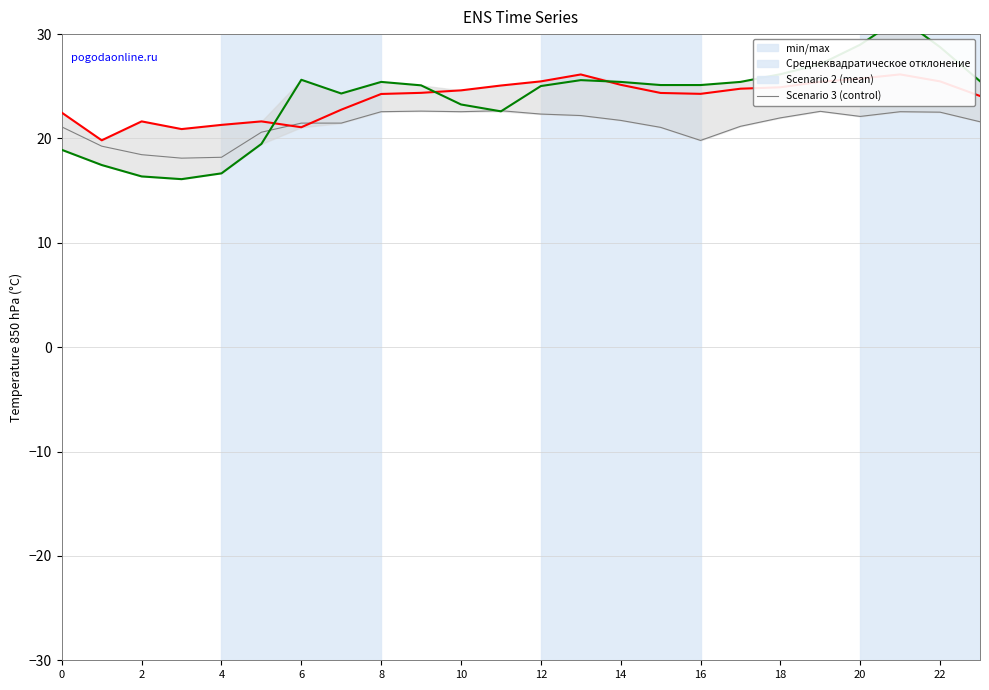

Where is Scenario 1 nearest to the value 20?

16